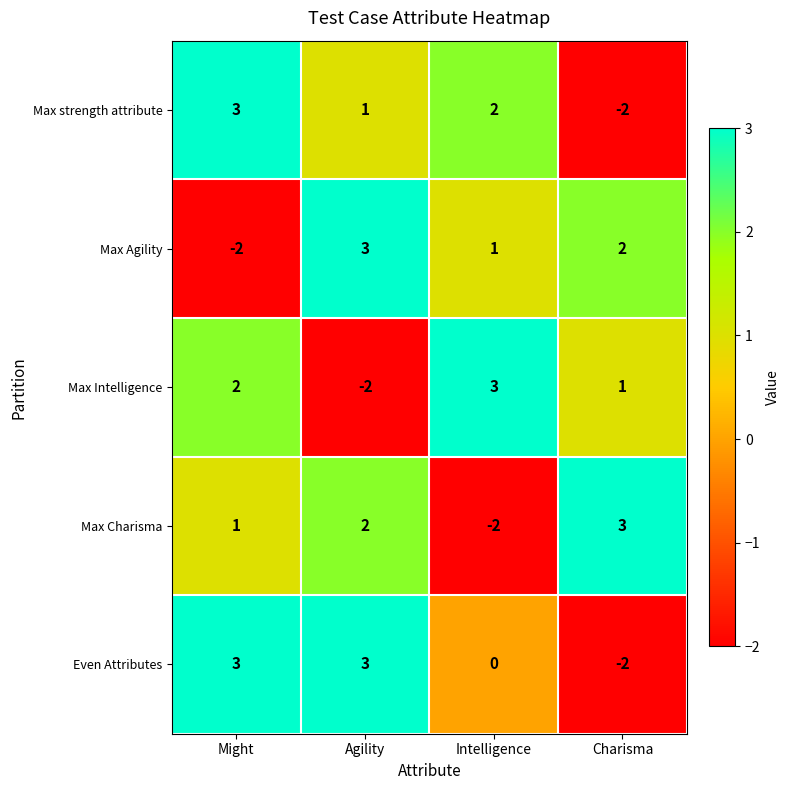

At which label is Max Agility closest to 0?

Intelligence